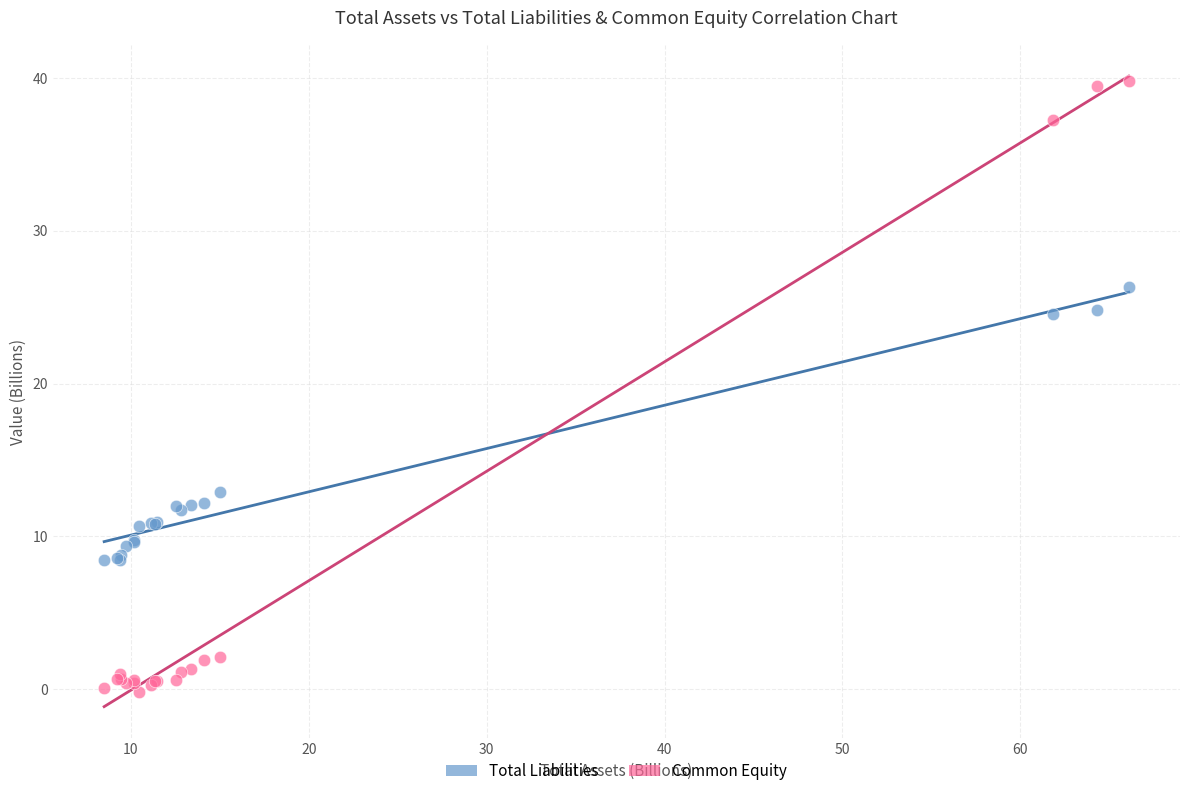

Which series contains the highest Y value?

Common Equity